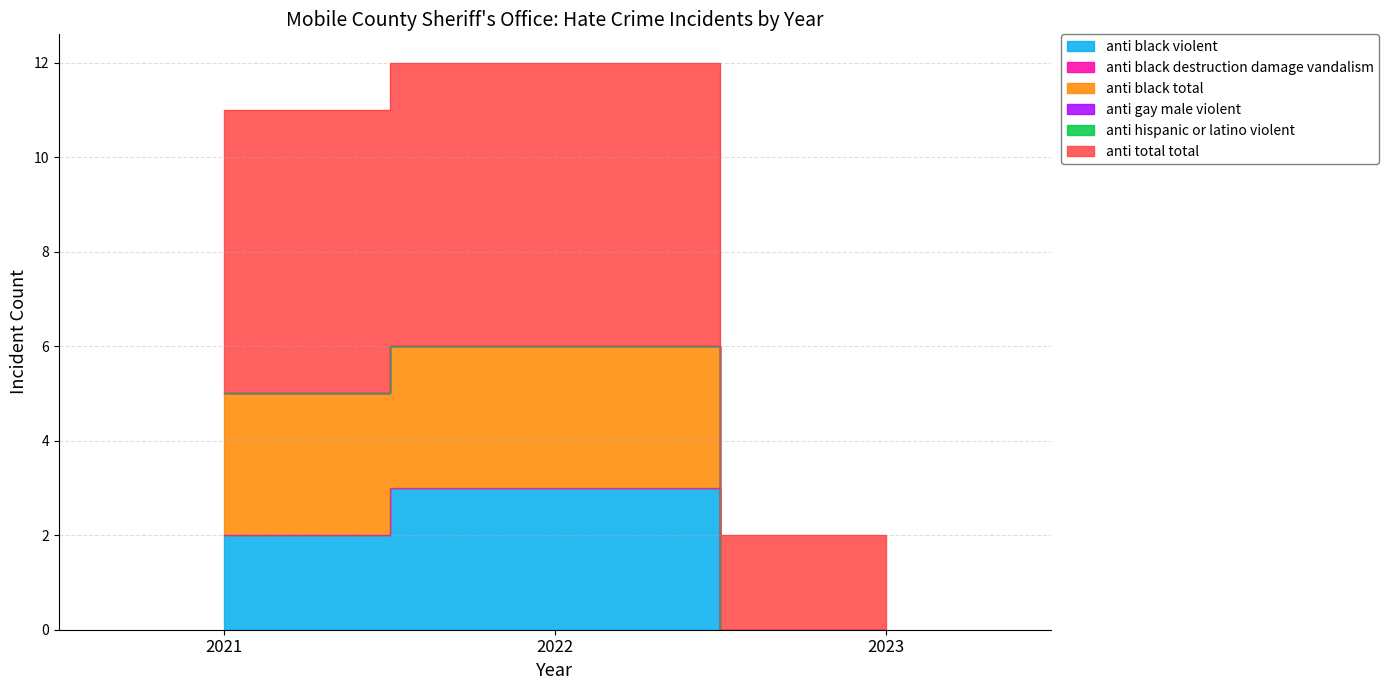

At which category is the sum across all series the highest?

2022